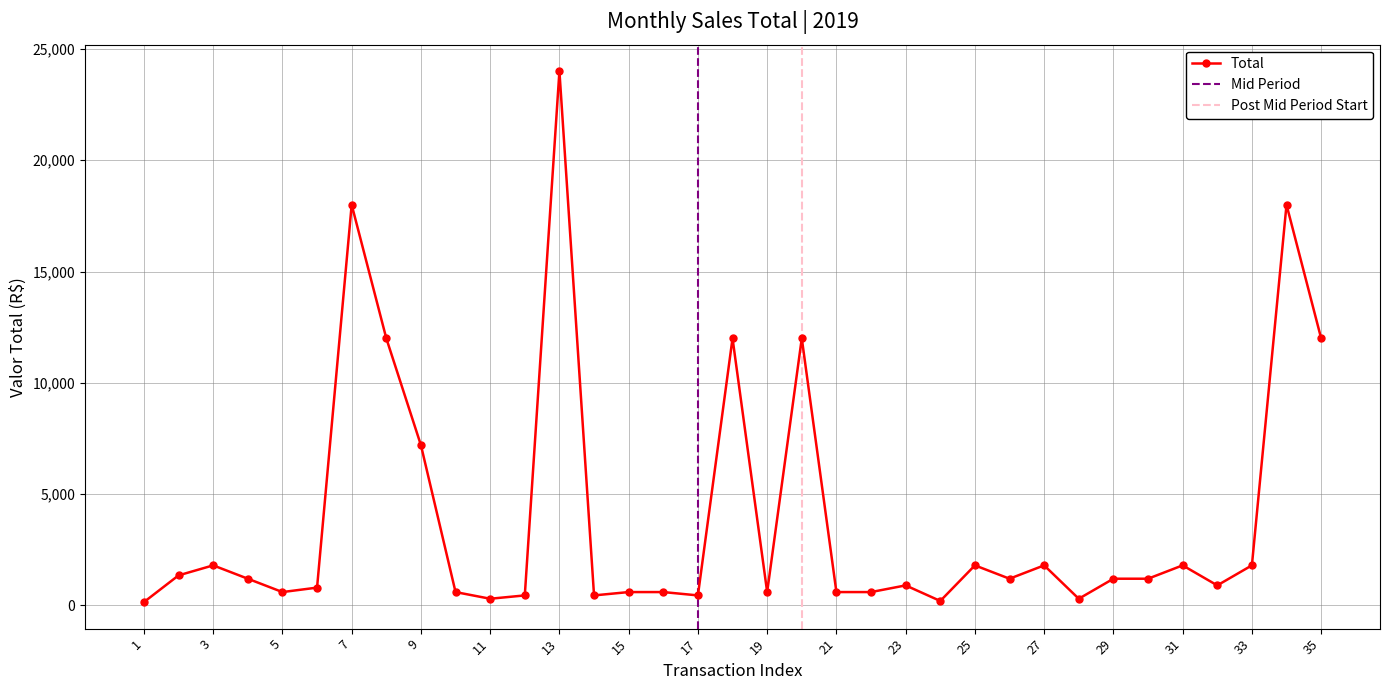

True or false: Total has more than 1 interior local peaks.

True